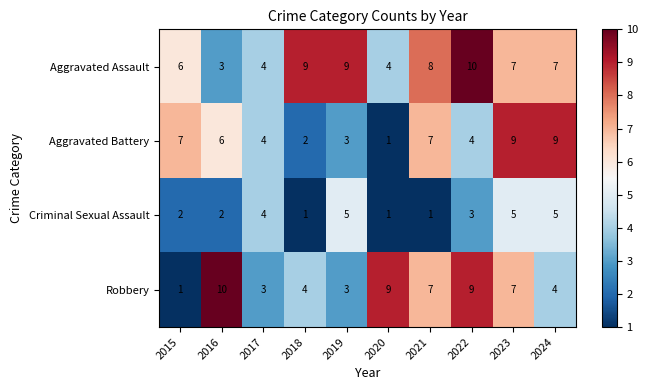

Which series has the widest spread of values?

Robbery